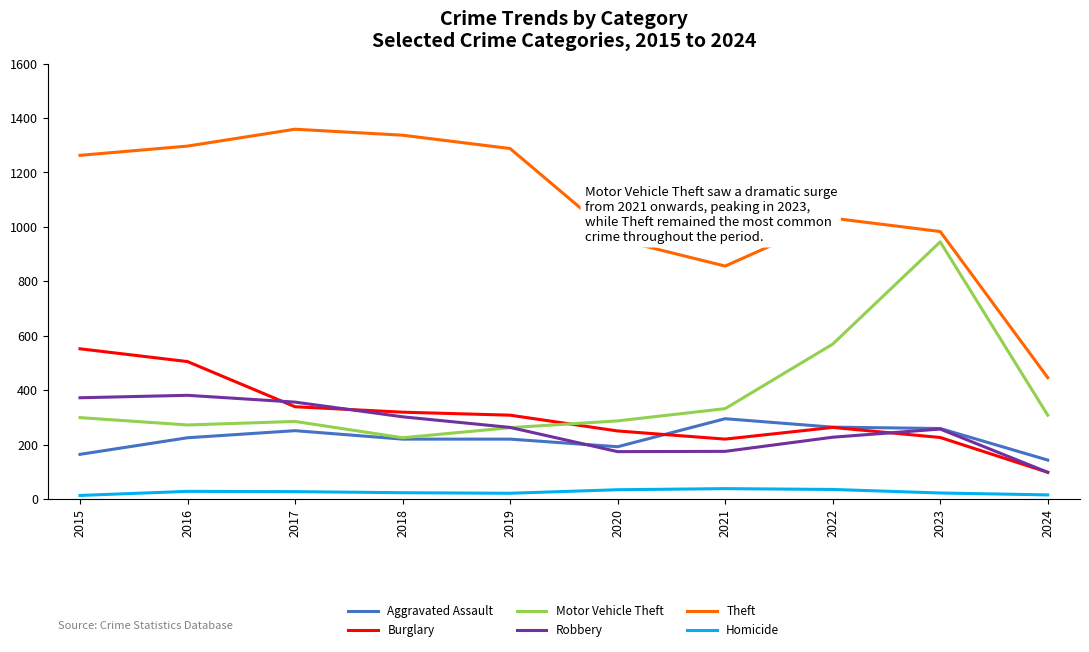

Read the Robbery value at 2021.

175